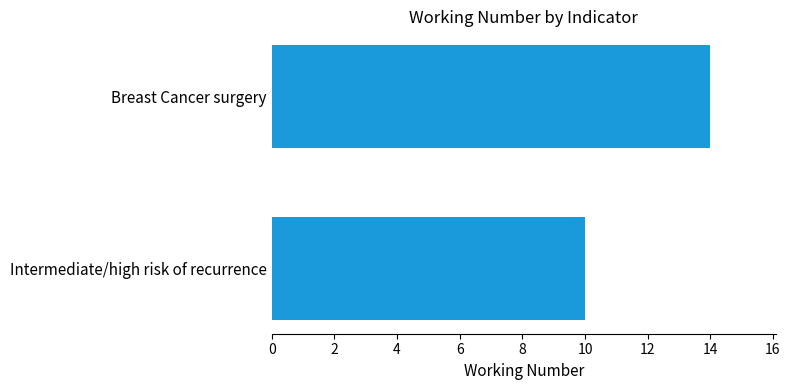

What is the smallest value displayed?

10